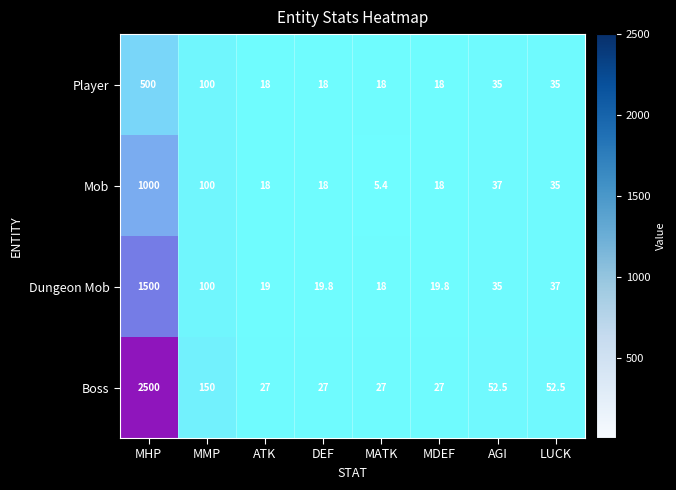

Which has a higher value, ATK or MMP?

MMP